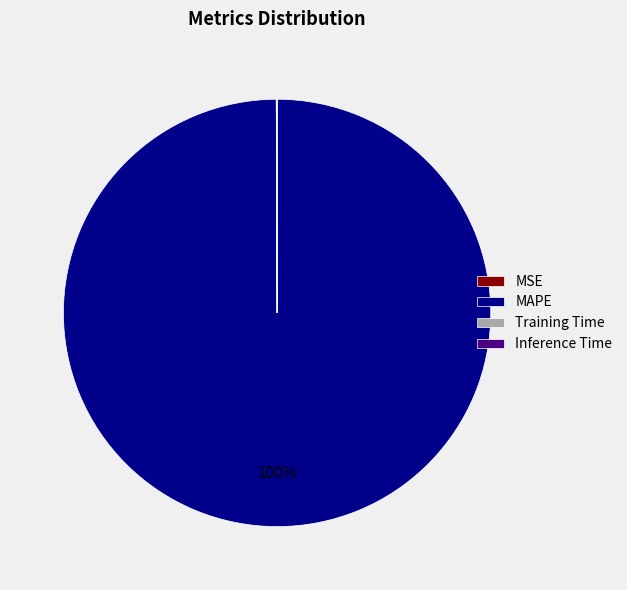

To the nearest percent, what is the average slice percentage?

25%